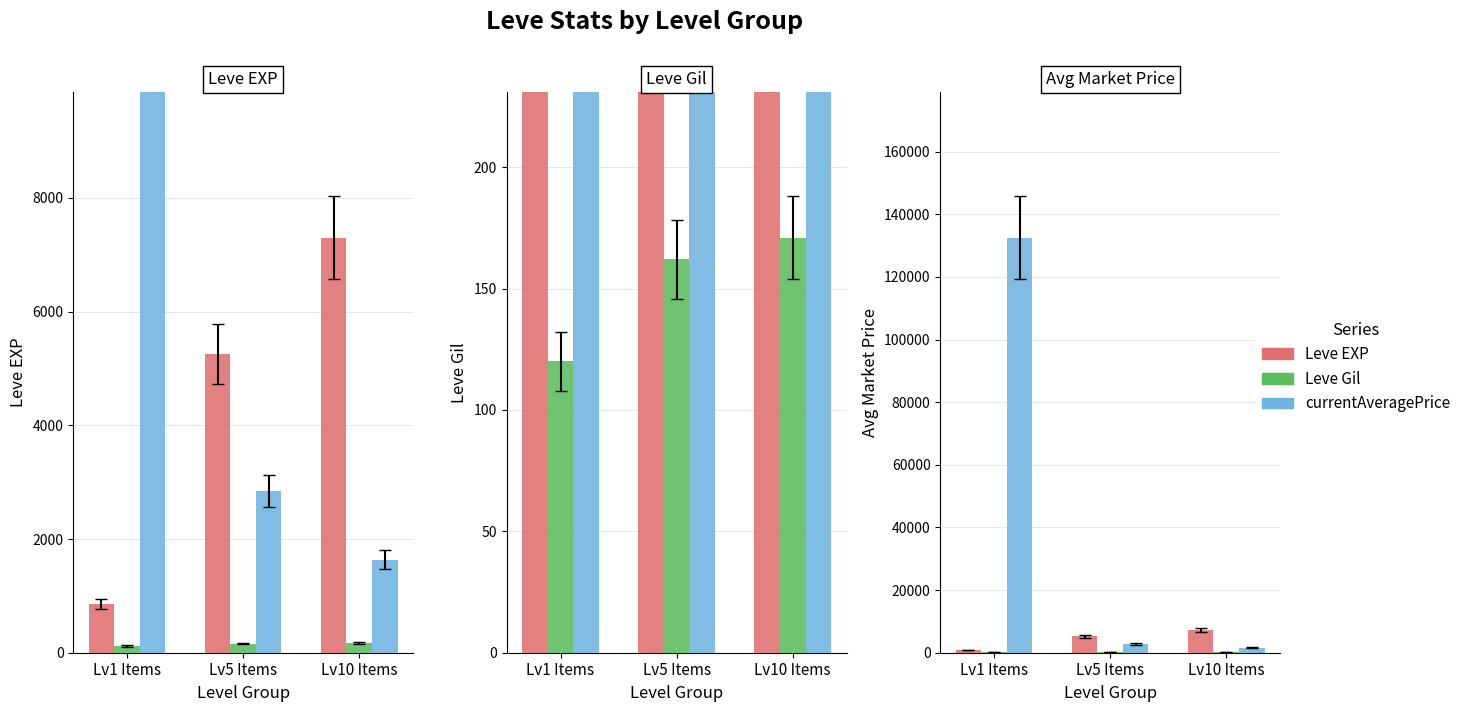

Reading left to right, transcribe all the data shown in this chart.

Leve EXP: Lv1 Items=855	Lv5 Items=5258	Lv10 Items=7302
Leve Gil: Lv1 Items=120	Lv5 Items=162	Lv10 Items=171
currentAveragePrice: Lv1 Items=132572	Lv5 Items=2849	Lv10 Items=1637